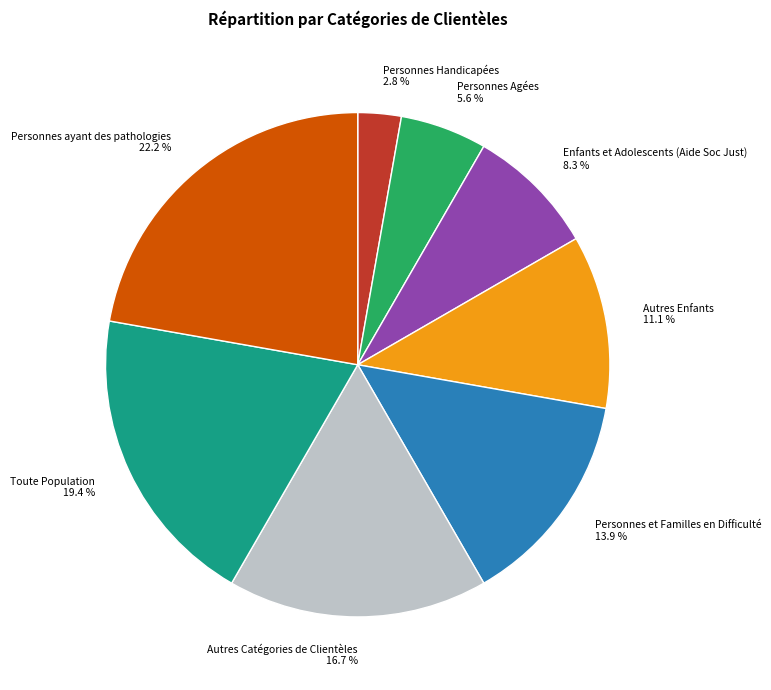

Between Personnes et Familles en Difficulté and Personnes ayant des pathologies, which is larger?

Personnes ayant des pathologies